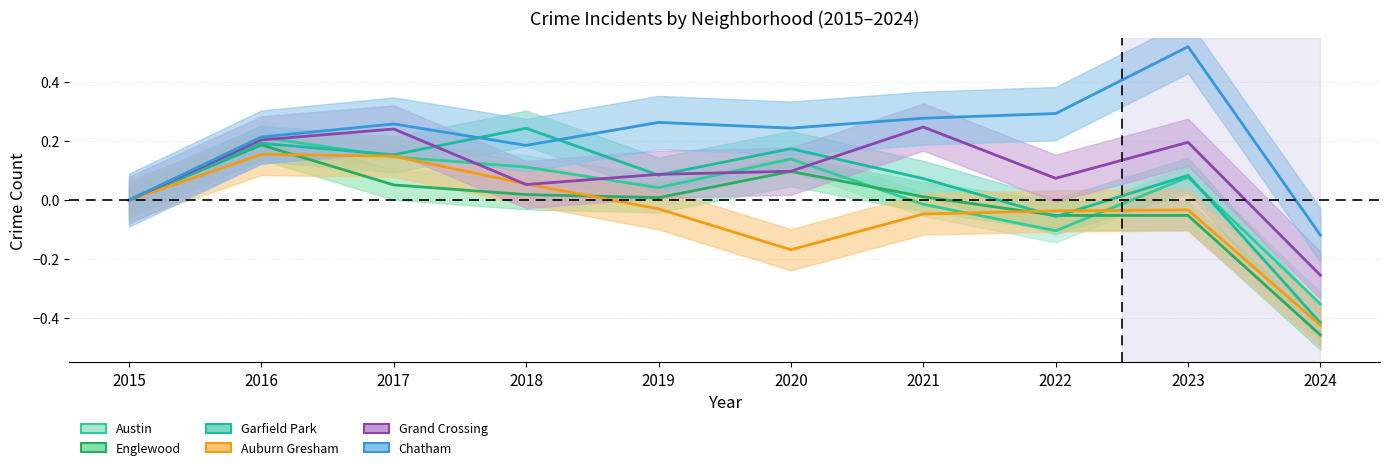

What is the difference between the maximum and second lowest values in the Auburn Gresham series?

0.3